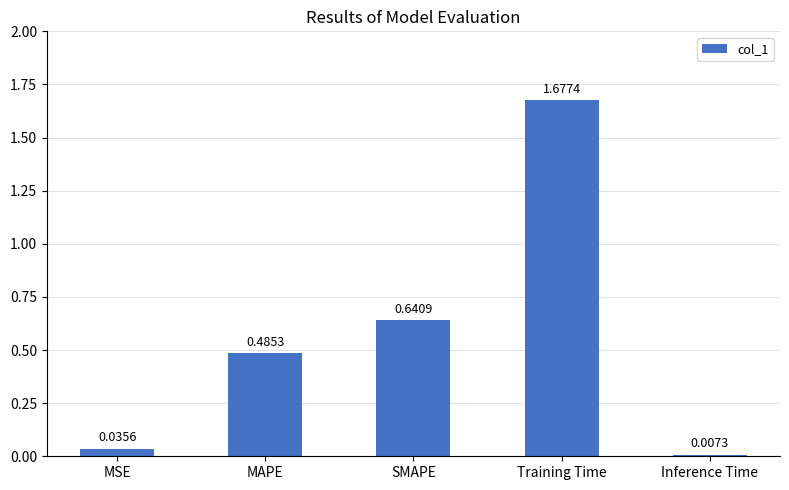

What is the difference between the values at MSE and Training Time?

1.6